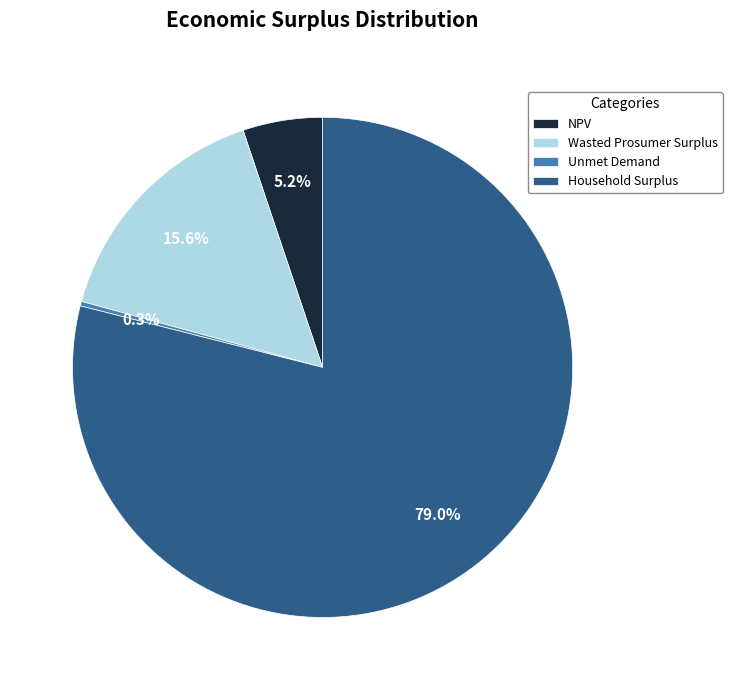

Which category has the biggest portion of the pie?

Household Surplus